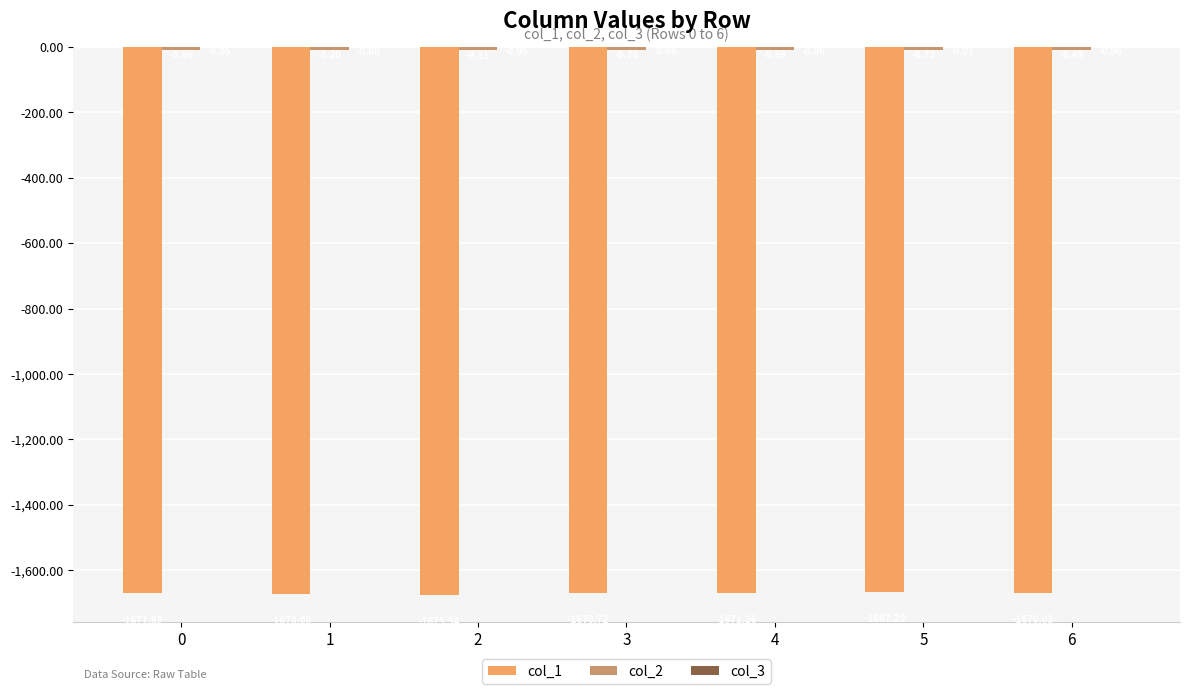

How many distinct data groups are displayed?

3